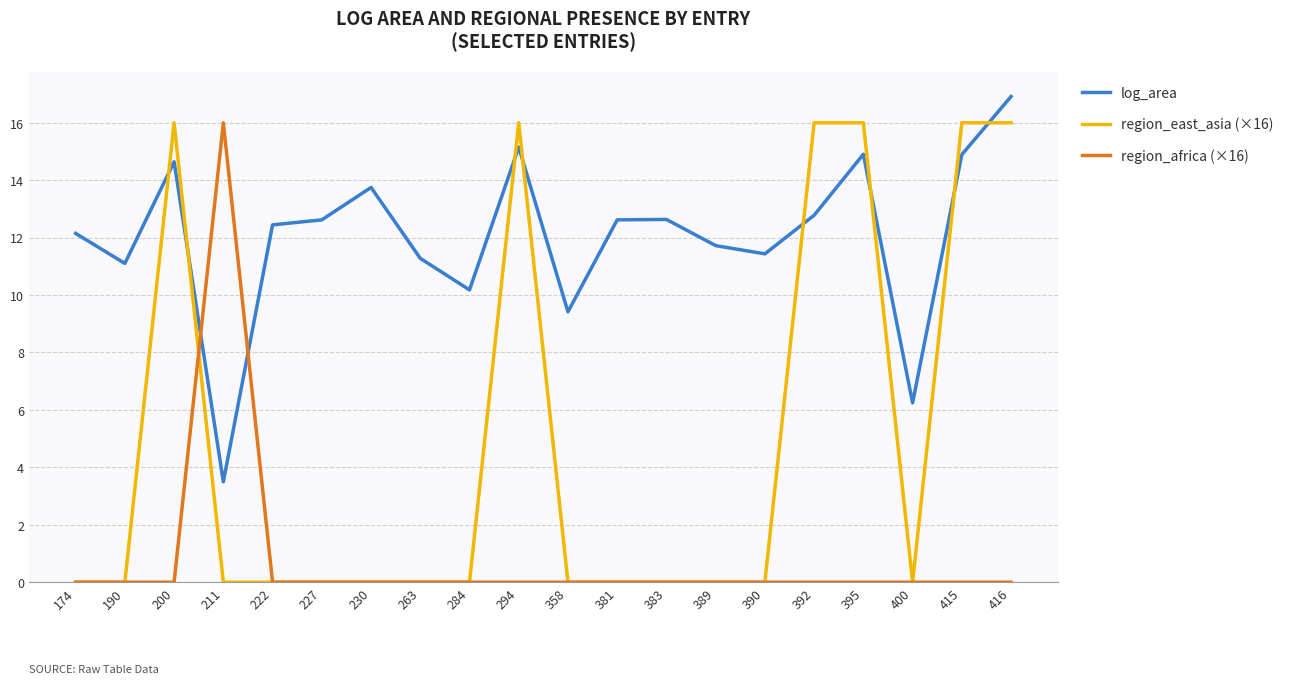

Rank the series by their average value, from highest to lowest.

log_area, region_east_asia (×16), region_africa (×16)